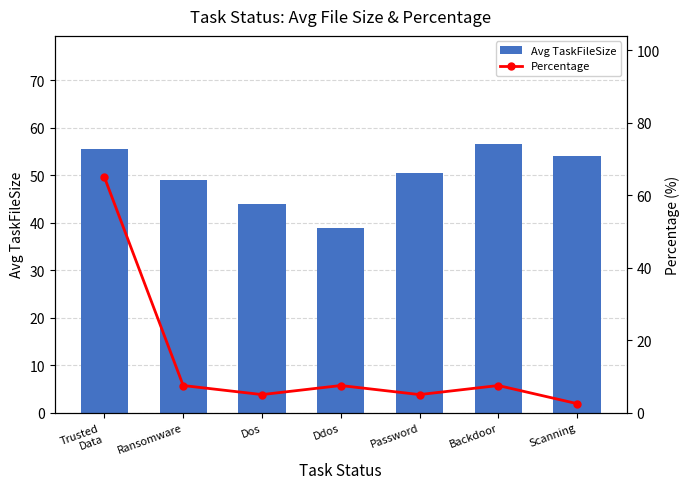

What is the average value of the Percentage series?

14.3